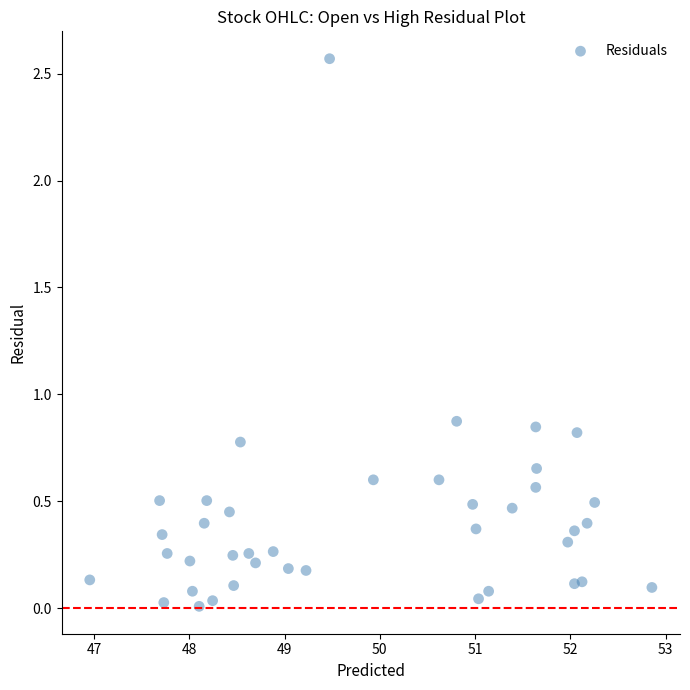

What is the range of X values (max minus min)?

5.9